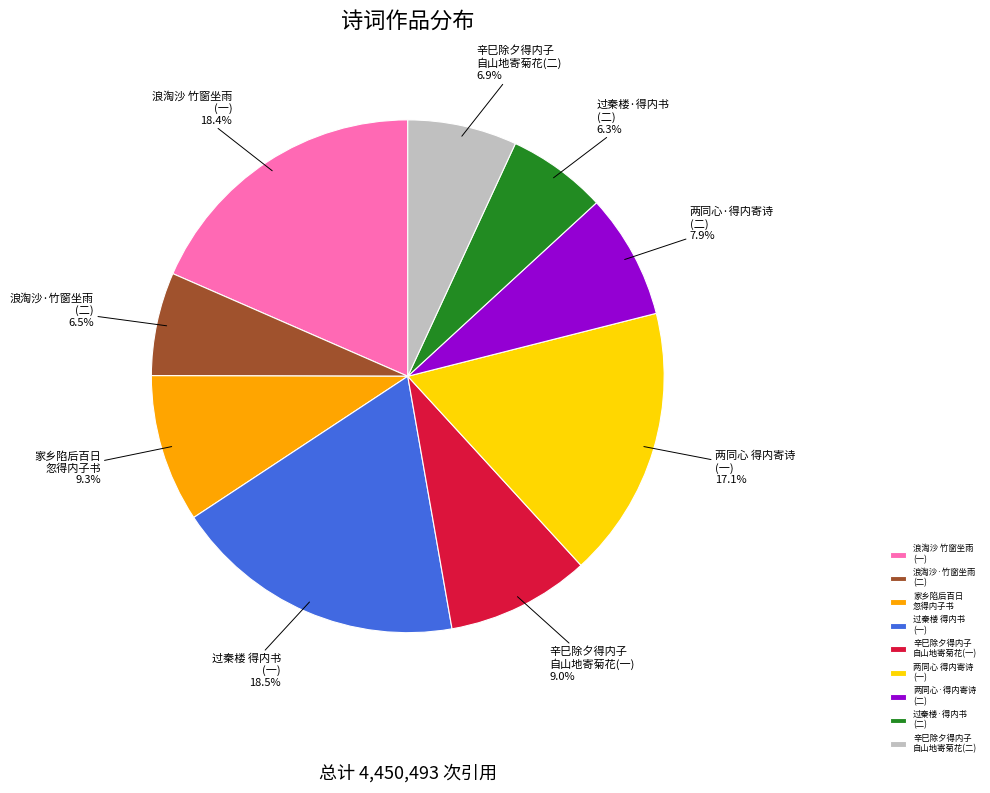

Does 过秦楼 得内书 (一) account for over 50% of the chart?

No